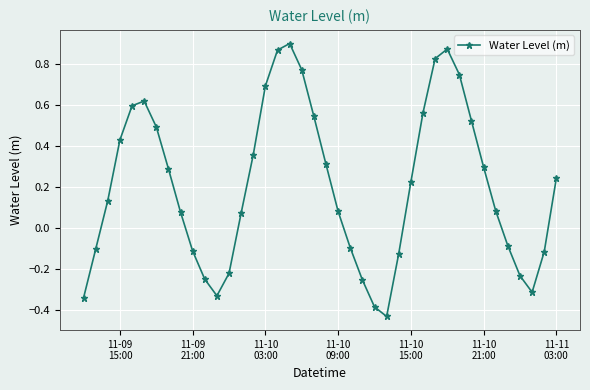

How many interior local valleys (lower than both neighbors) does the data have?

3